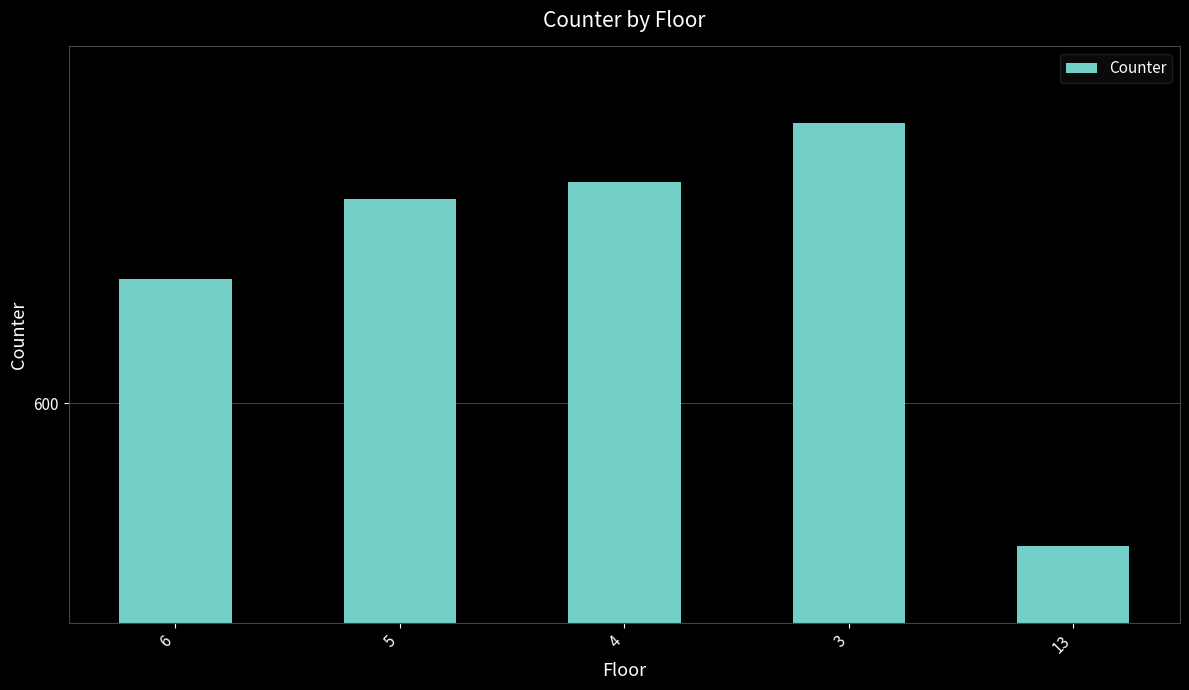

Does the chart contain any negative values?

No